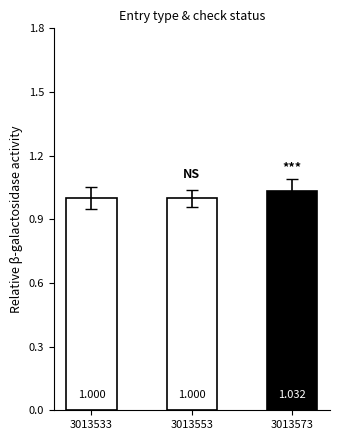

Which label corresponds to the smallest value in the chart?

3013533